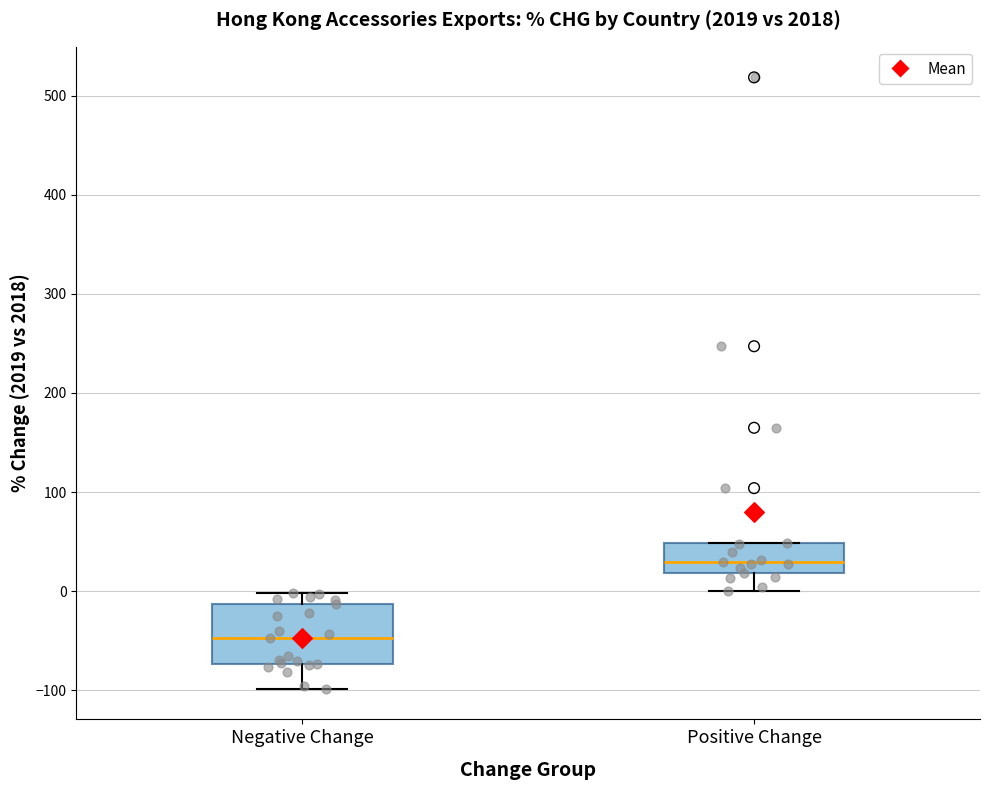

Reading left to right, transcribe this box plot: for each box, give where its median line is, the range the box spans, and where its two whiskers end, as read against the y-axis. The values are not printed on the chart, so give them approximately, as read against the axis.

Negative Change: median -50, box -70 to -10, whiskers -100 to 0
Positive Change: median 30, box 20 to 50, whiskers 0 to 50